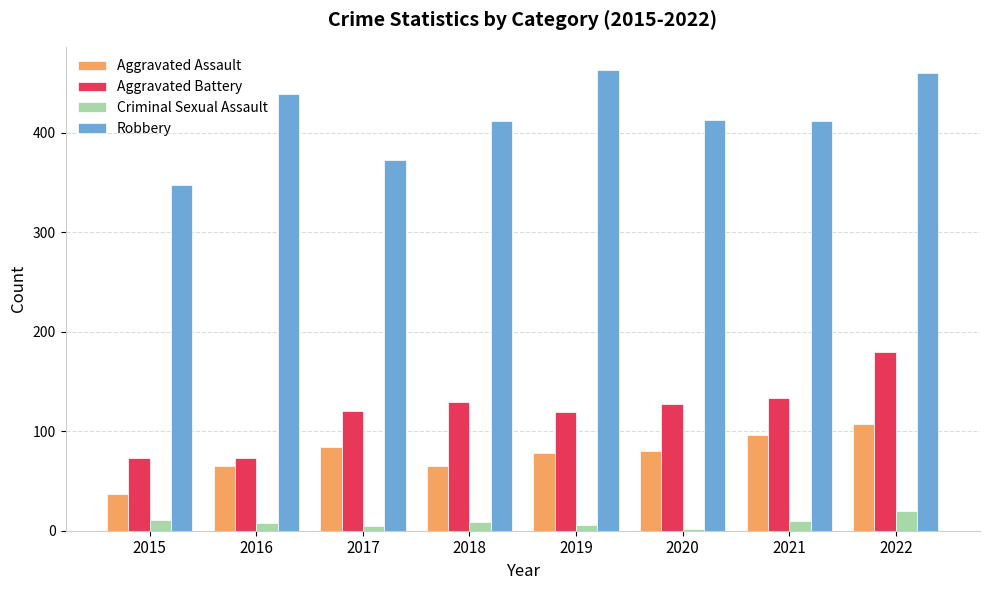

How many data points does each series have?

8